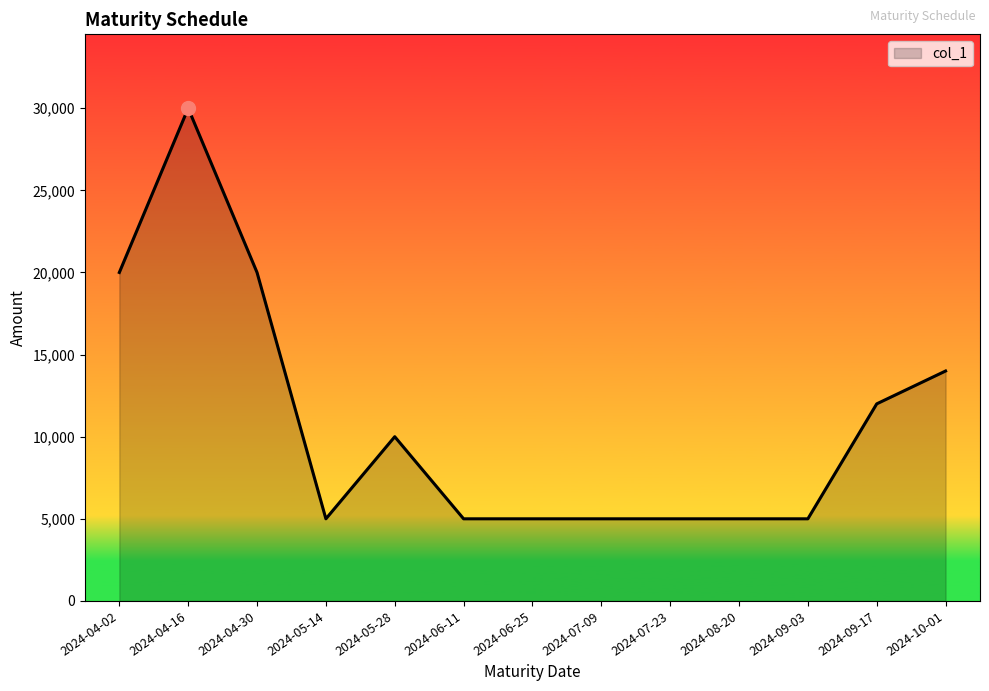

Which has a higher value, 2024-10-01 or 2024-04-16?

2024-04-16